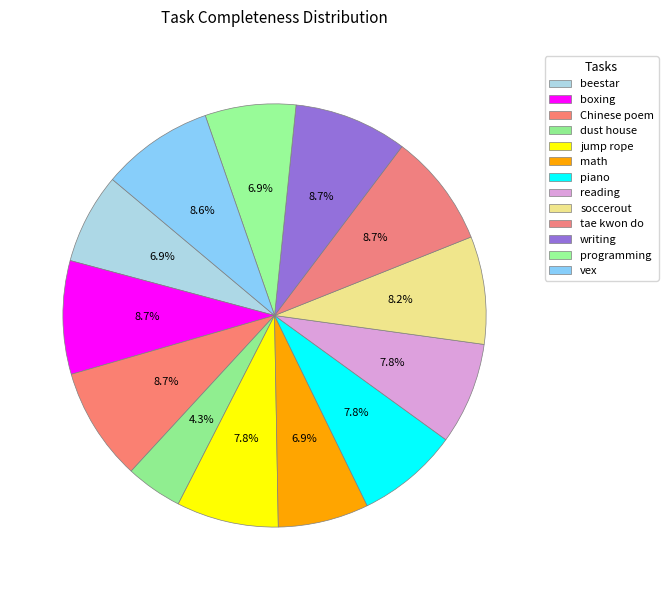

Count the number of slices in the pie.

13